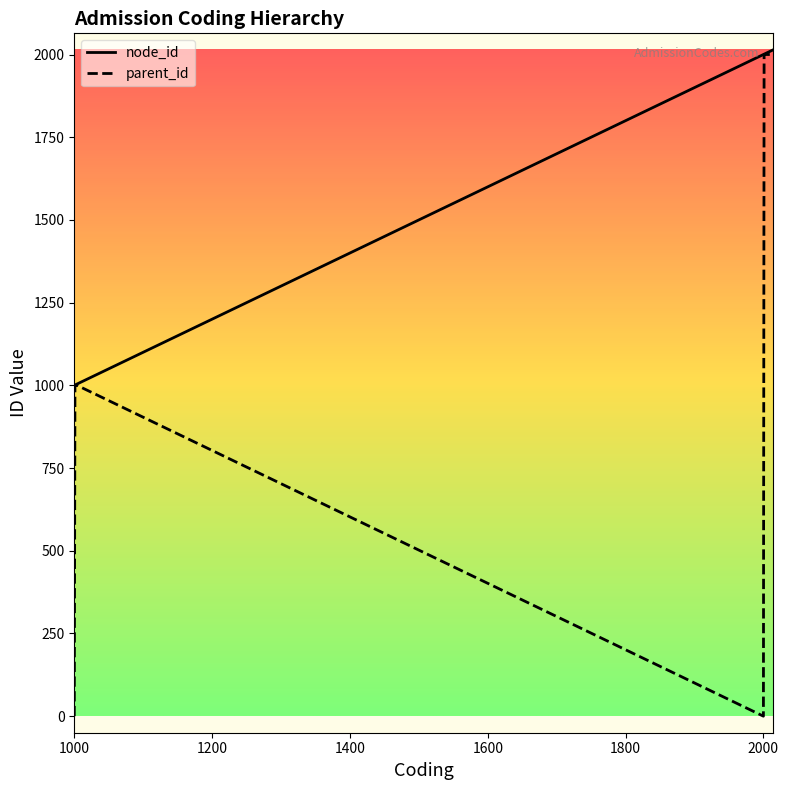

Which series has the largest total across all categories?

node_id